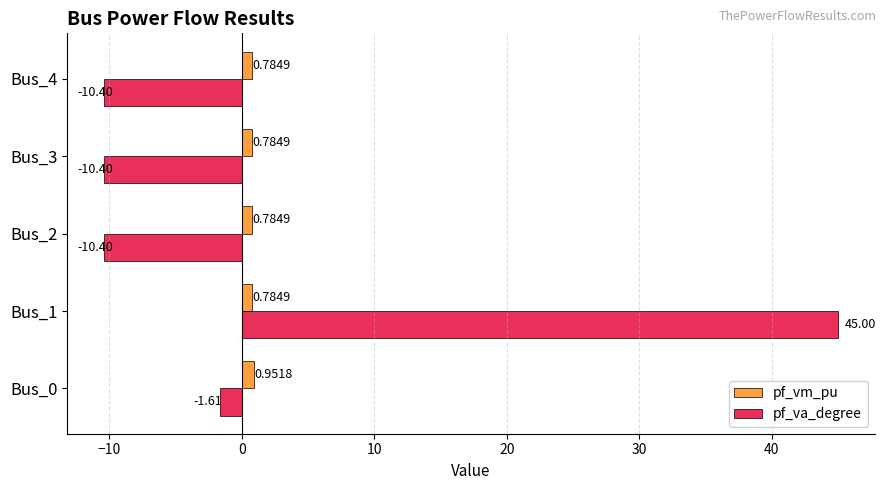

How many negative values does the pf_va_degree series have?

4